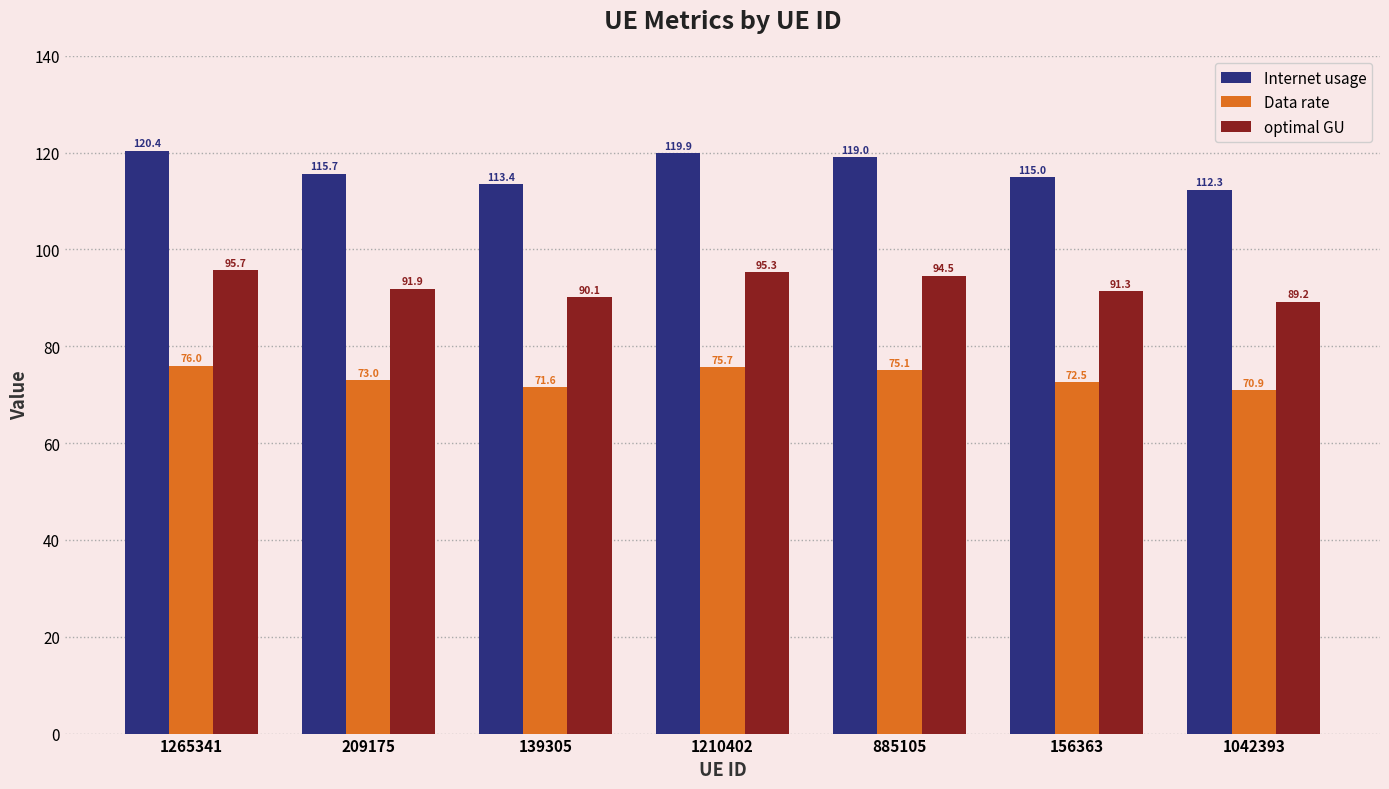

What is the label of the 7th bar from the right?

1265341